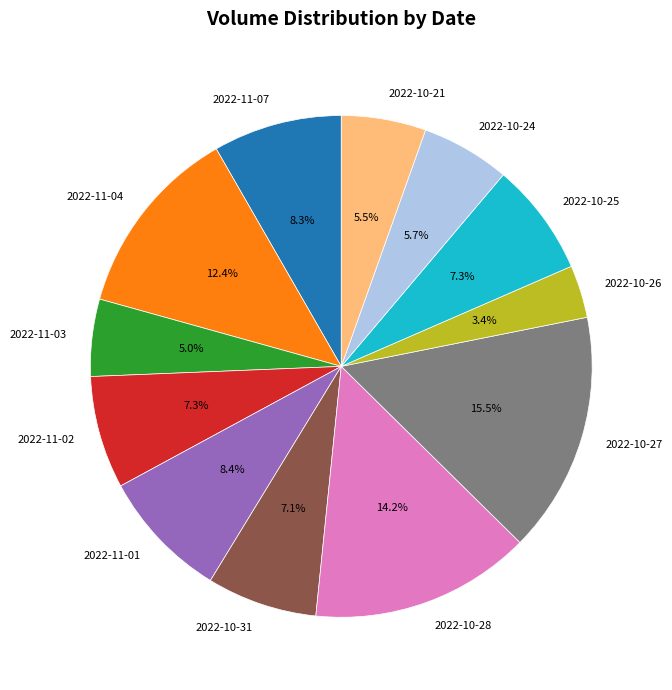

Count the number of slices in the pie.

12